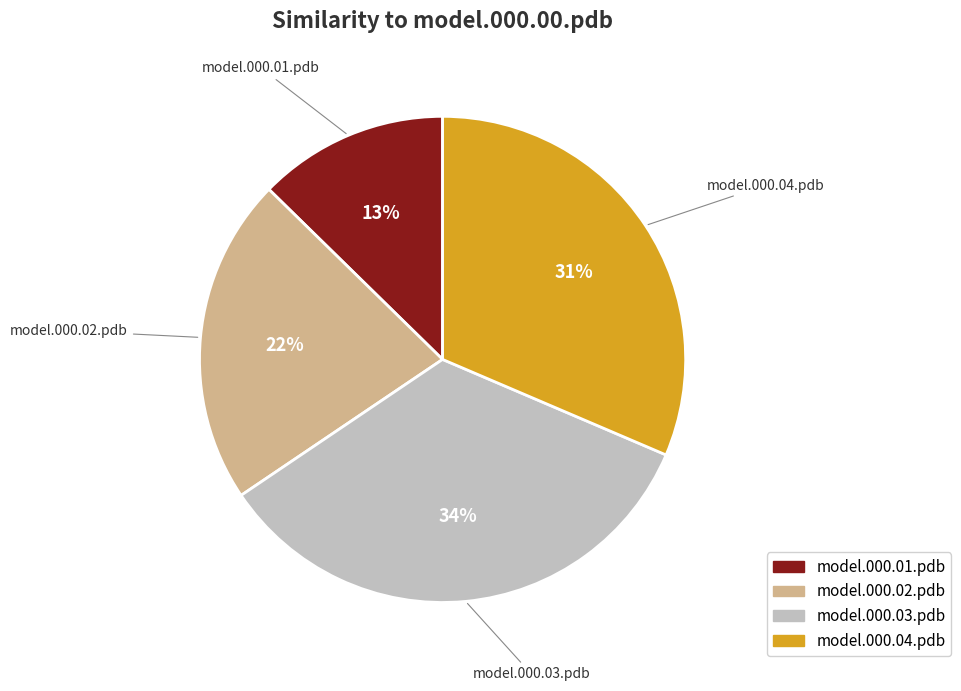

Is it true that model.000.01.pdb is 1% of the pie?

False